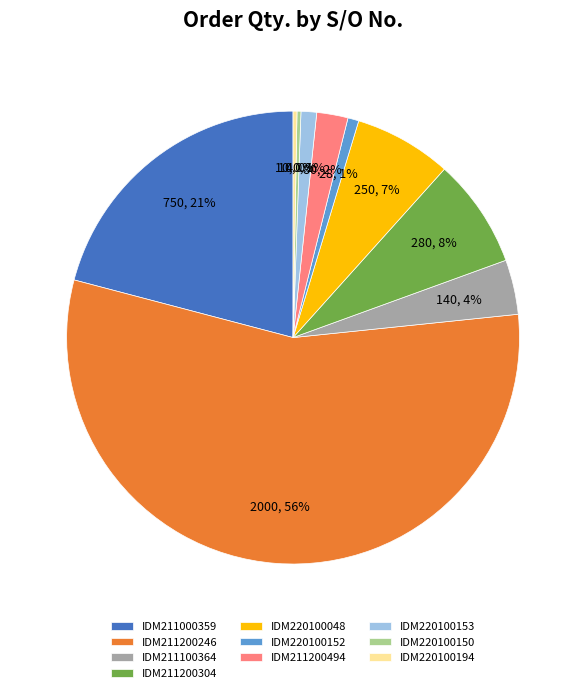

Which slice represents more than half of the pie?

IDM211200246